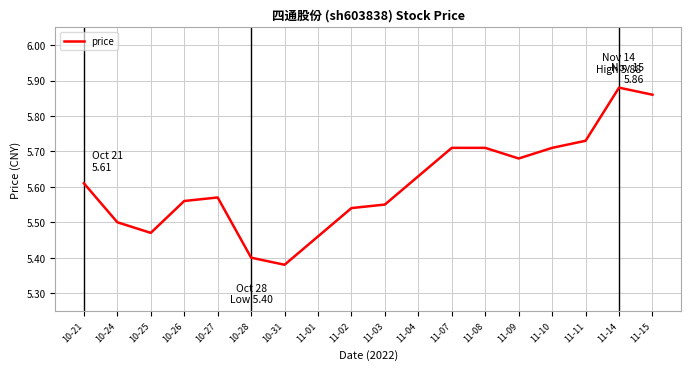

At which category does the chart reach its minimum across all series?

10-31